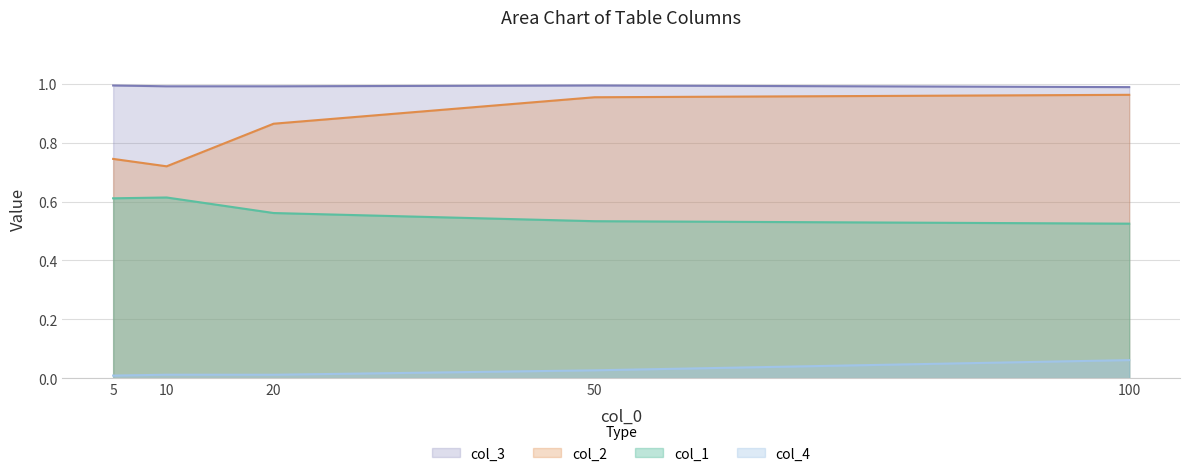

Rank the categories by col_4 value from lowest to highest.

5, 20, 10, 50, 100